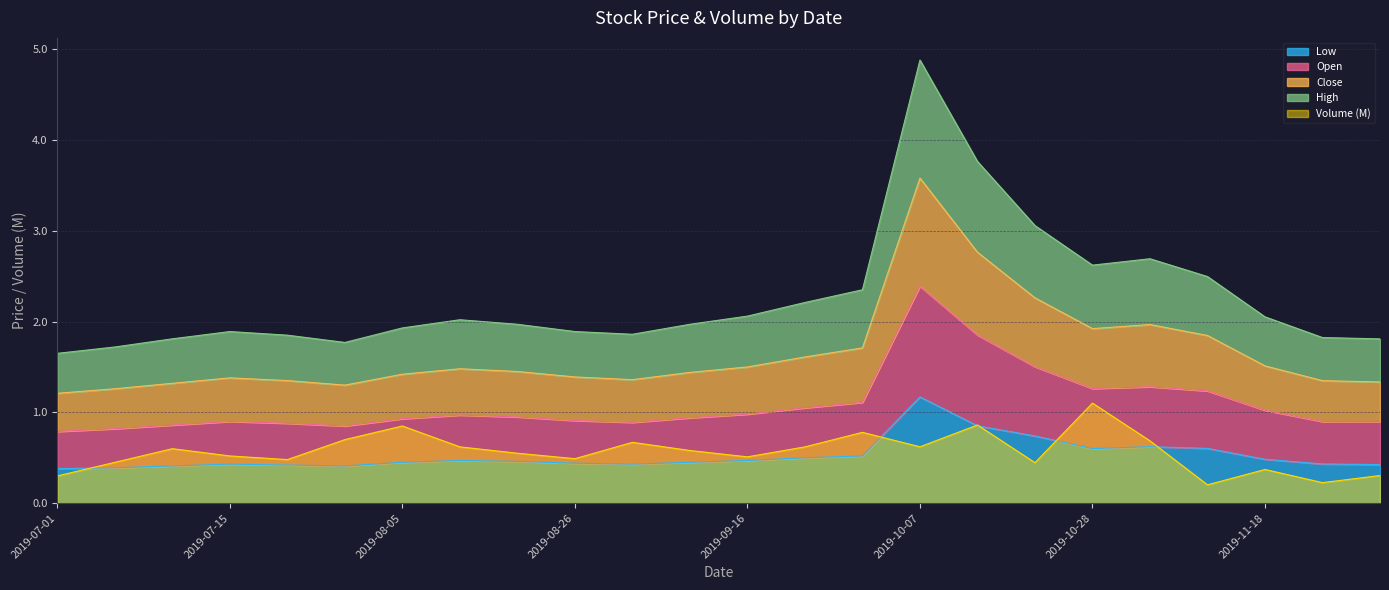

Rank the categories by Close value from highest to lowest.

2019-10-07, 2019-10-14, 2019-10-21, 2019-11-04, 2019-10-28, 2019-11-11, 2019-09-30, 2019-09-23, 2019-09-16, 2019-11-18, 2019-08-12, 2019-08-19, 2019-09-09, 2019-08-05, 2019-07-15, 2019-08-26, 2019-09-02, 2019-07-22, 2019-11-25, 2019-07-10, 2019-12-02, 2019-07-29, 2019-07-05, 2019-07-01